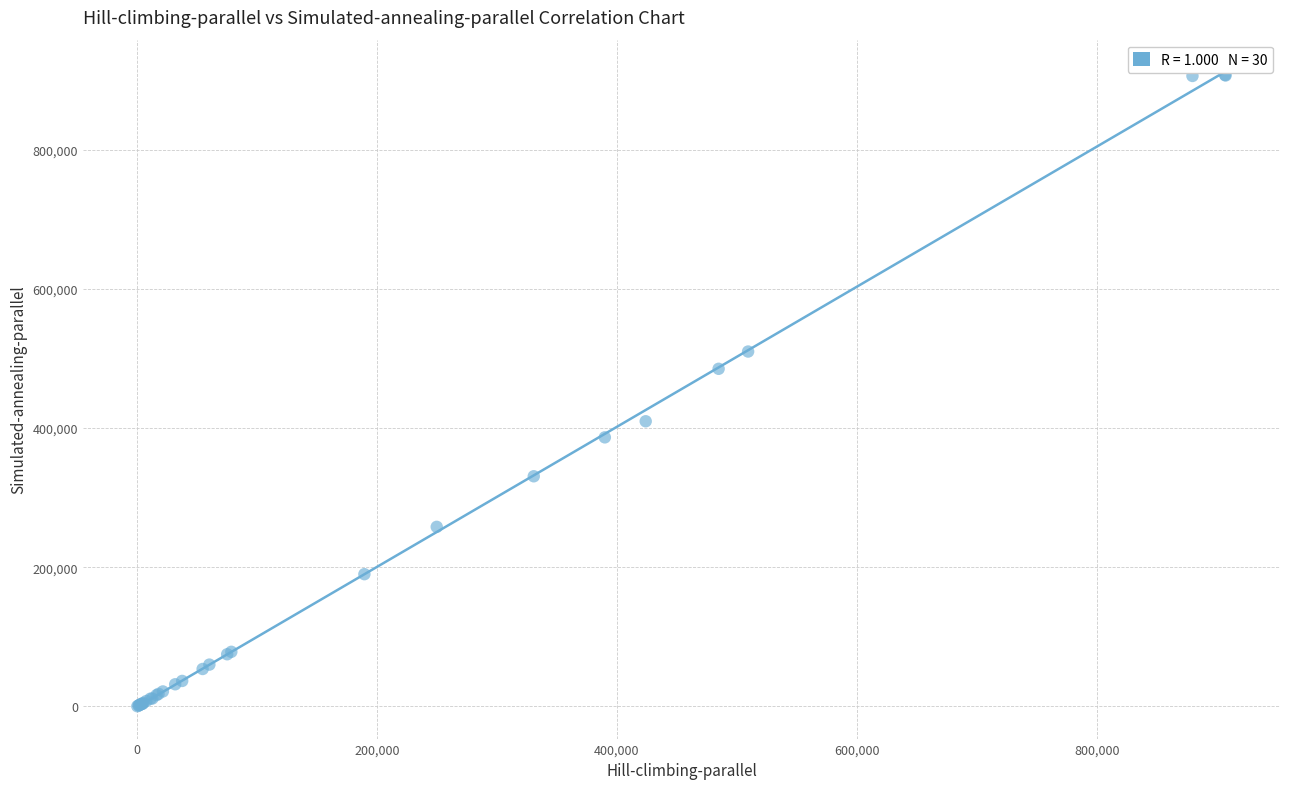

What Y value in the scatter plot is closest to 453721?

485016.8